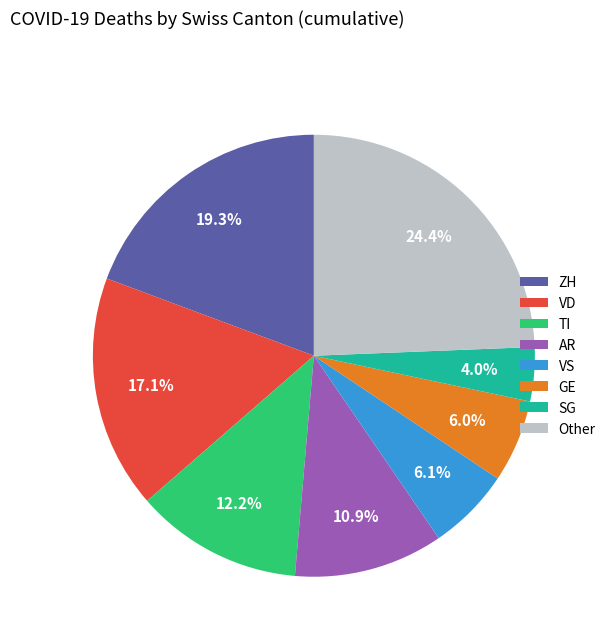

Which category has the biggest portion of the pie?

Other